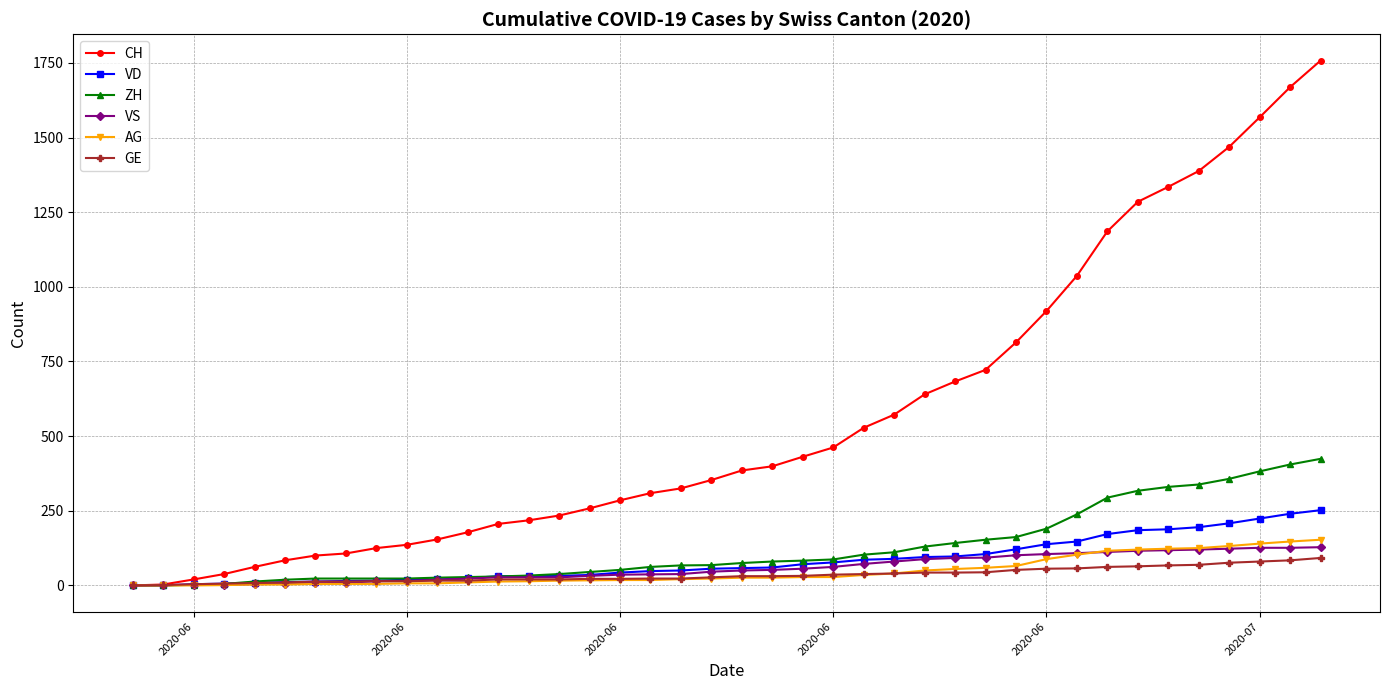

How many data points in VS are less than 50?

20